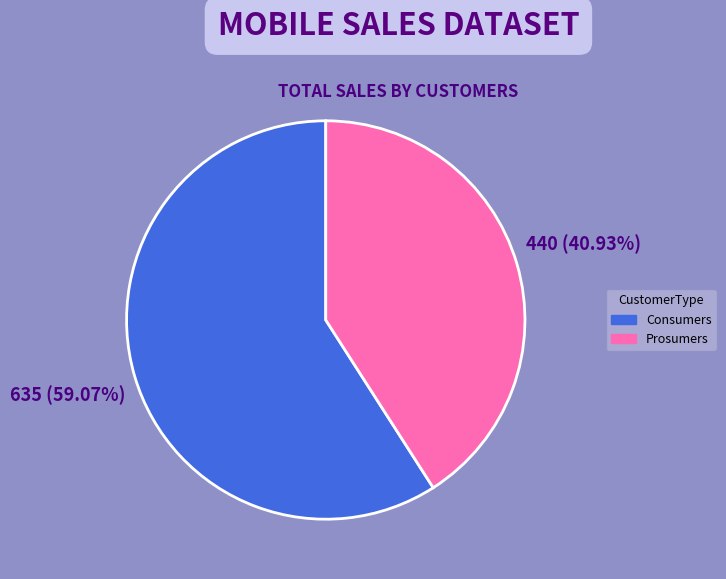

What is the smallest slice in the pie chart?

Prosumers